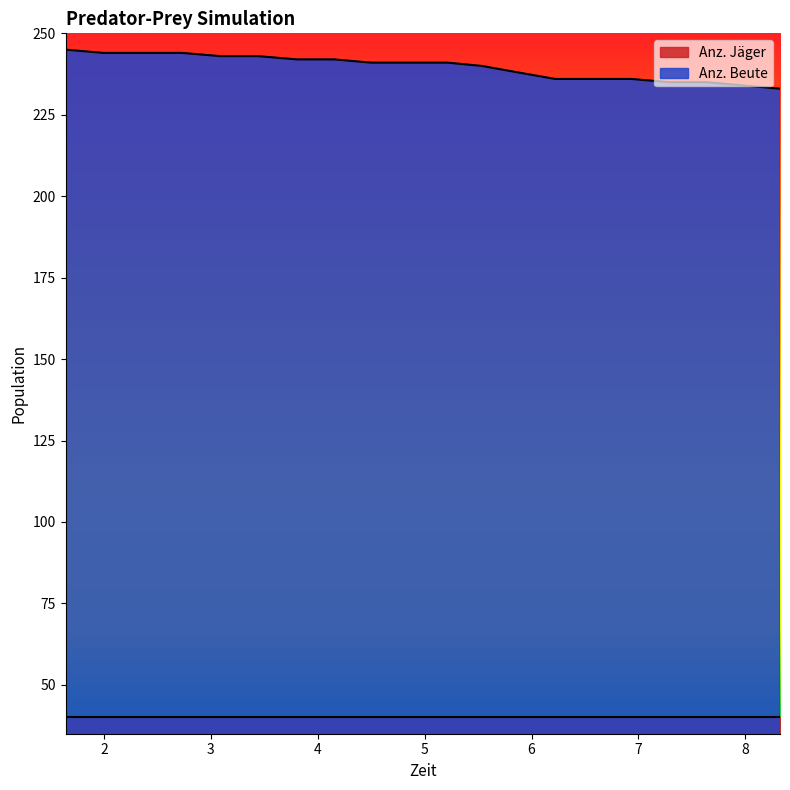

True or false: the data has more than 1 interior local peaks.

False